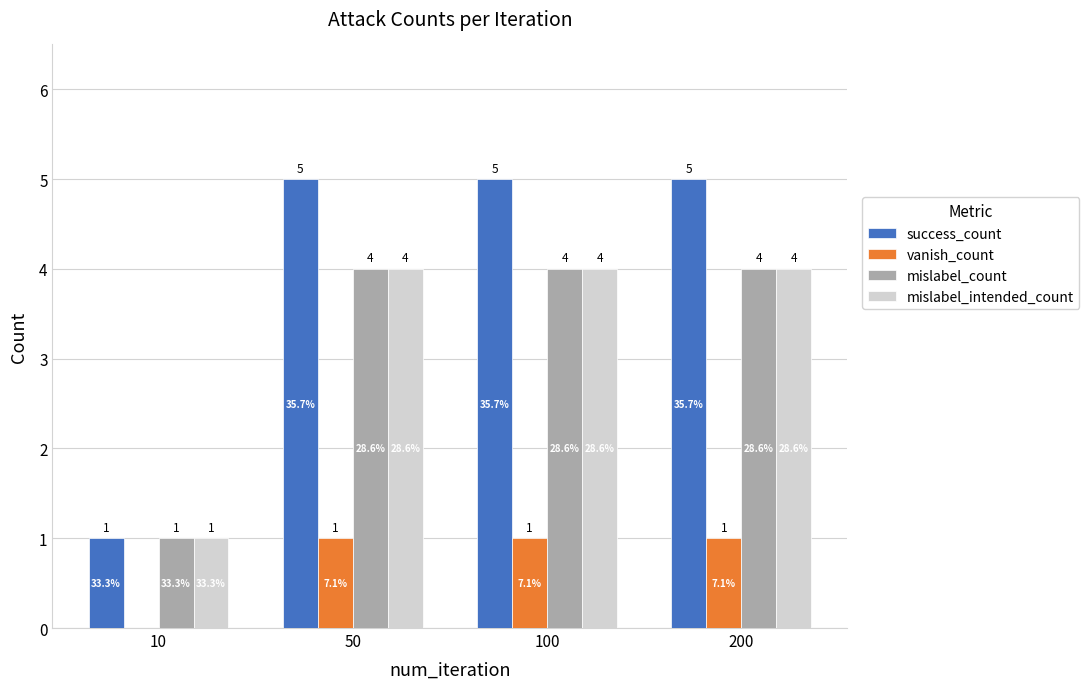

How many series are shown in this chart?

4